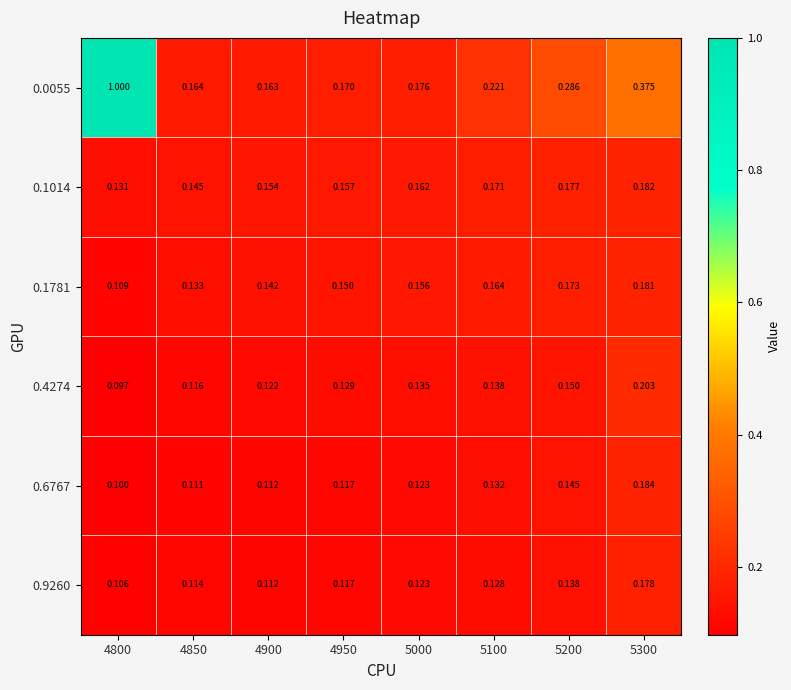

Is the value of 0.1781 at 4800 greater than the value of 0.9260 at 5300?

No